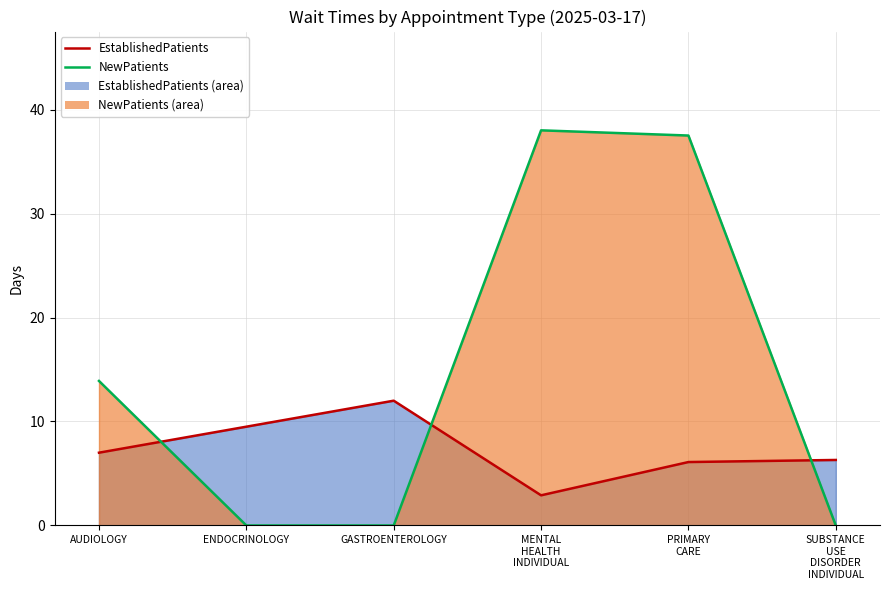

What is the sum of all EstablishedPatients values?

43.8